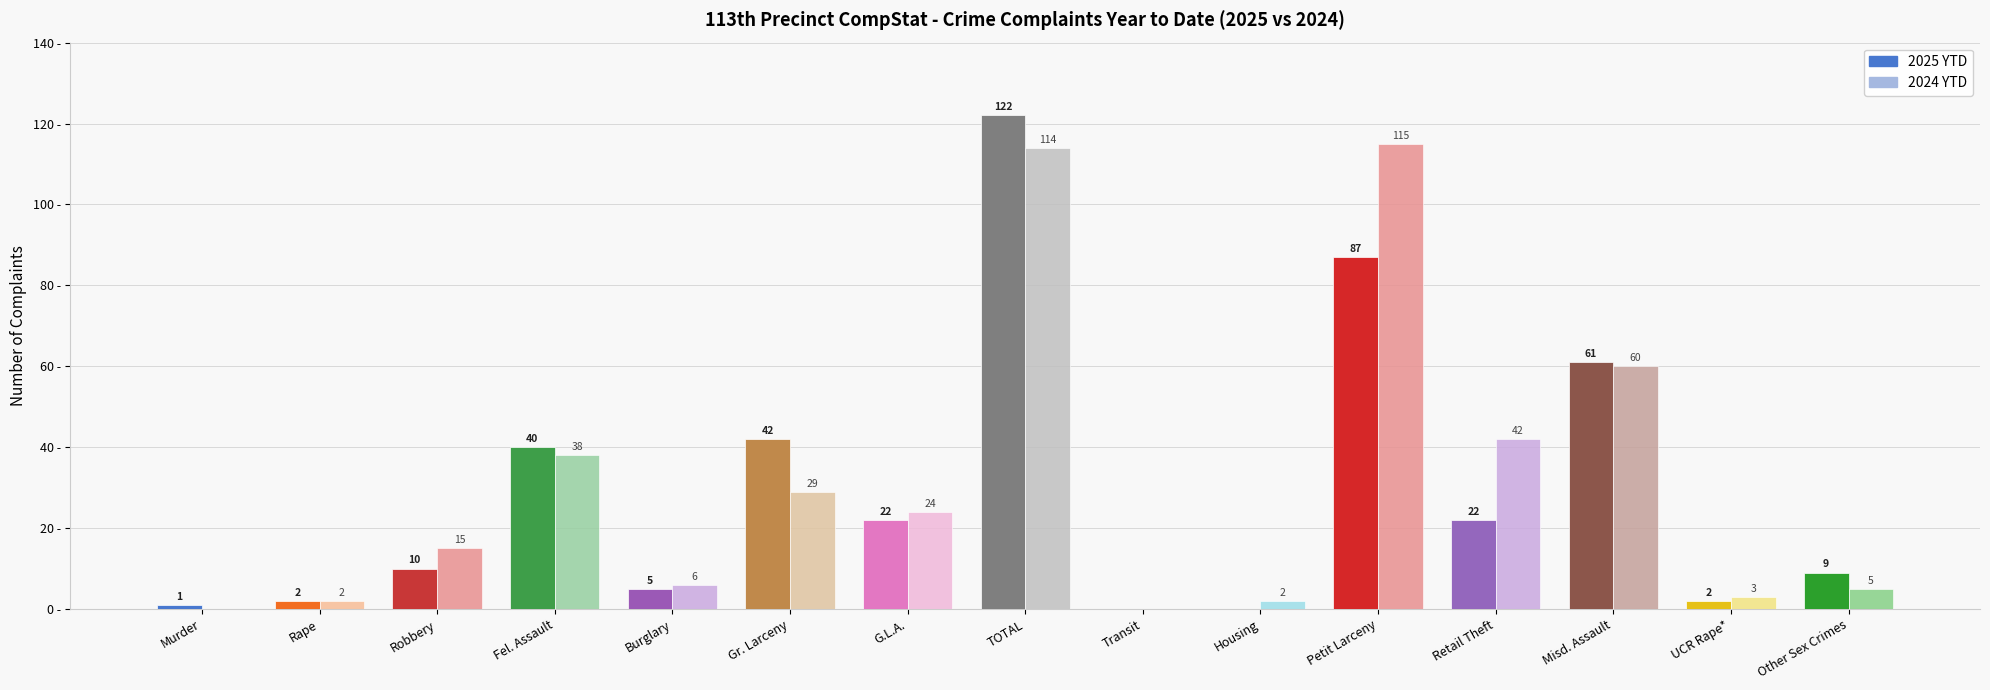

Where is 2024 YTD nearest to the value 57?

Misd. Assault